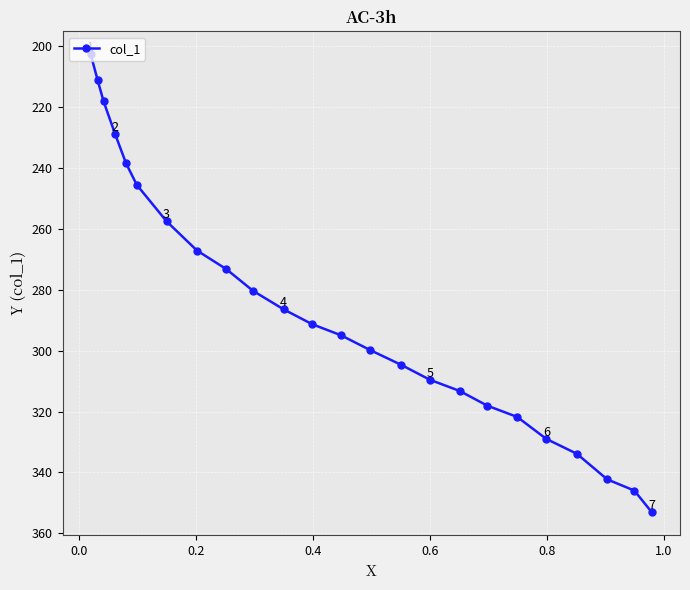

Is this an area chart (filled region under the line)?

No